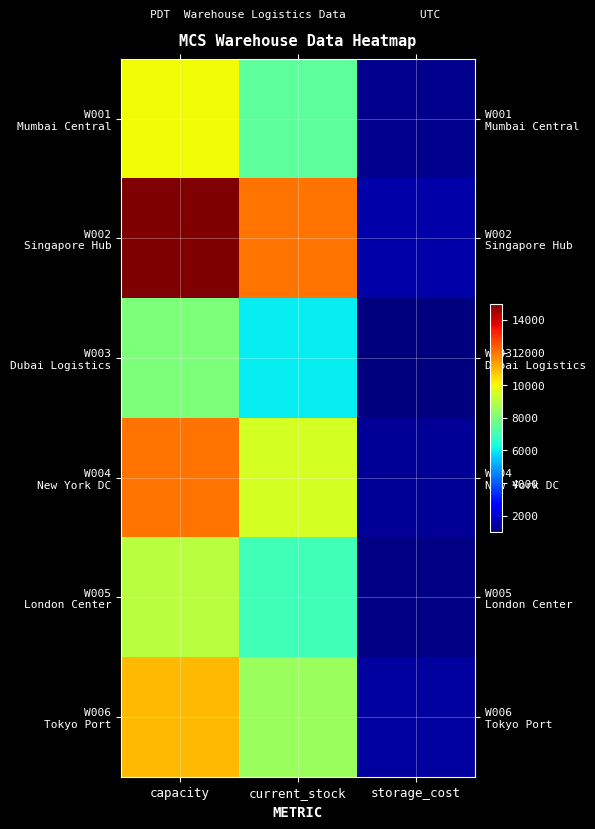

Which series has the widest spread of values?

W002 Singapore Hub